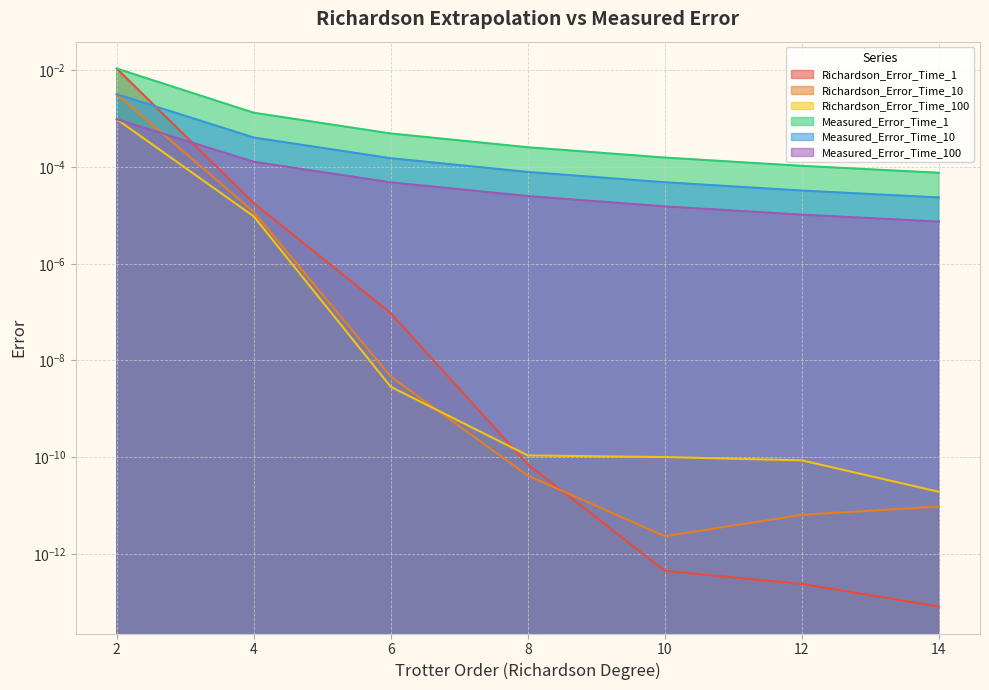

What are all the series names shown in the legend?

Richardson_Error_Time_1, Richardson_Error_Time_10, Richardson_Error_Time_100, Measured_Error_Time_1, Measured_Error_Time_10, Measured_Error_Time_100